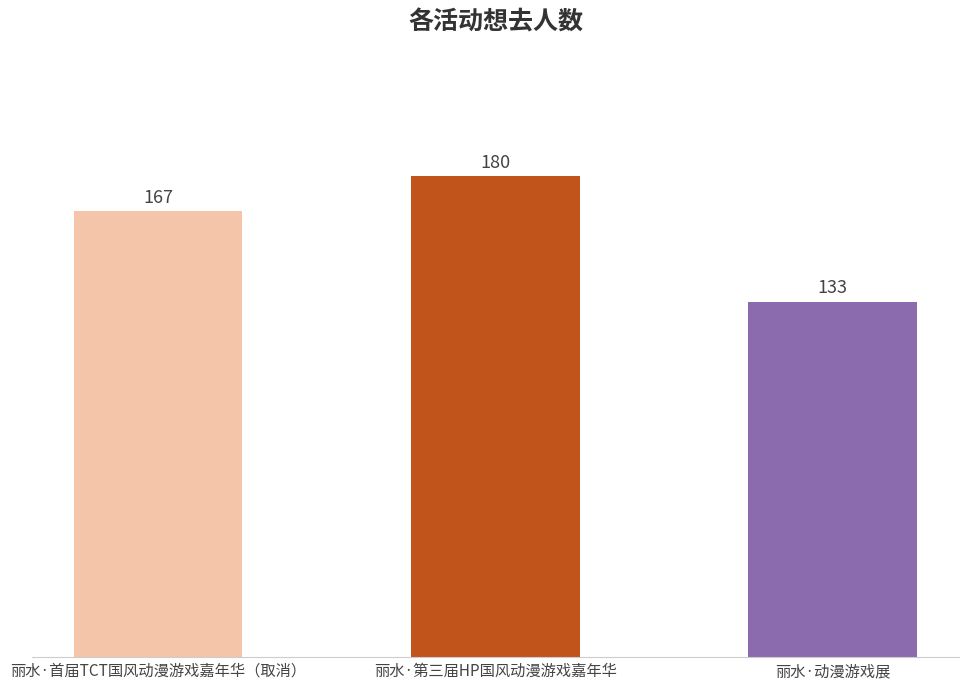

How many values are below 167?

1